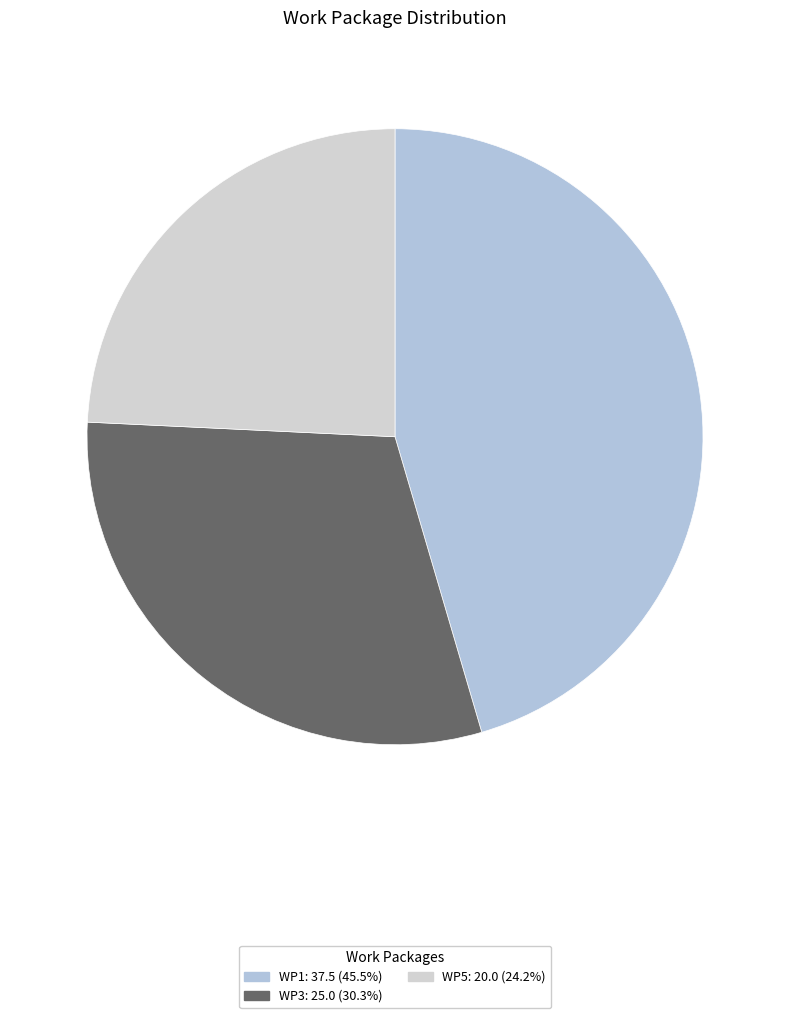

Which category has the biggest portion of the pie?

WP1